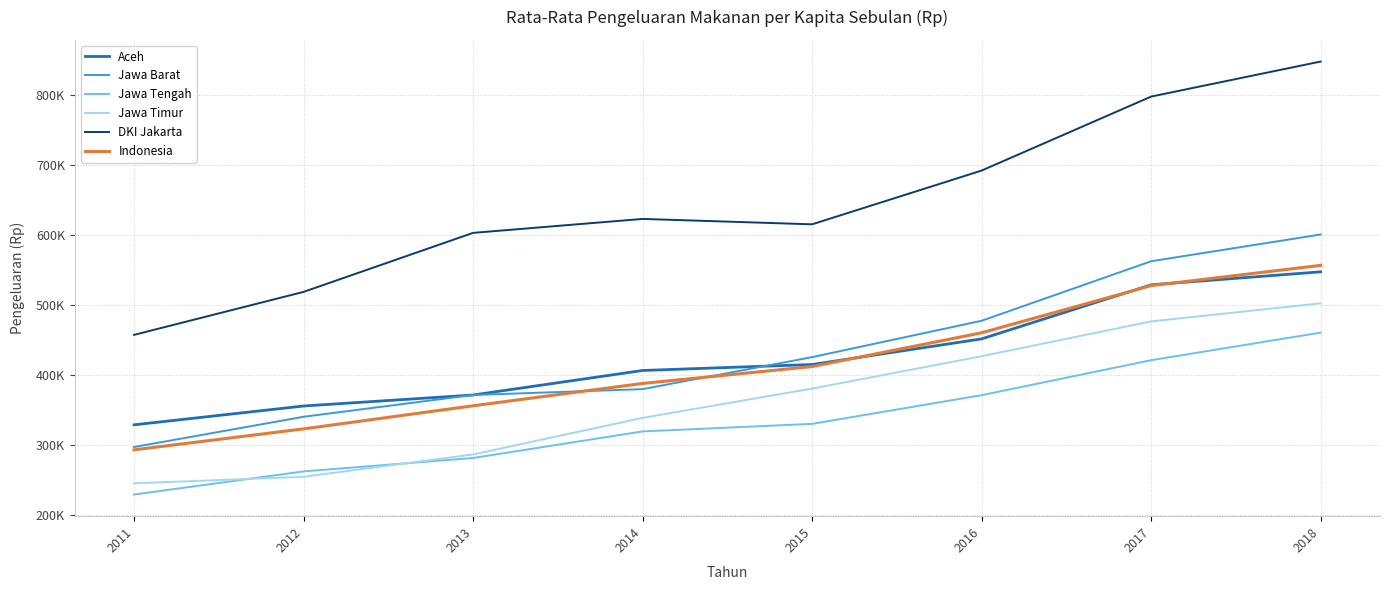

What are all the series names shown in the legend?

Aceh, Jawa Barat, Jawa Tengah, Jawa Timur, DKI Jakarta, Indonesia